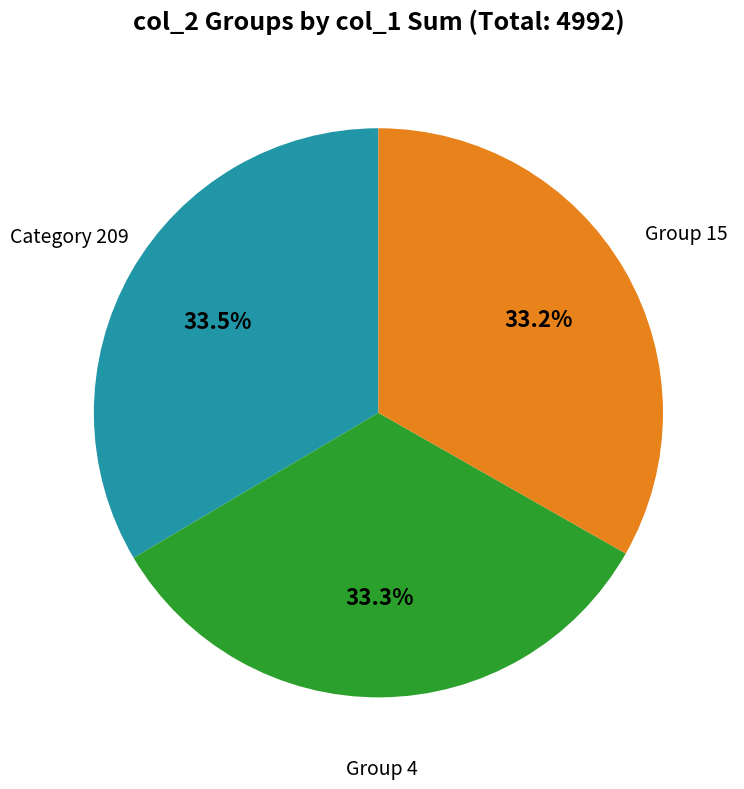

Count the number of slices in the pie.

3